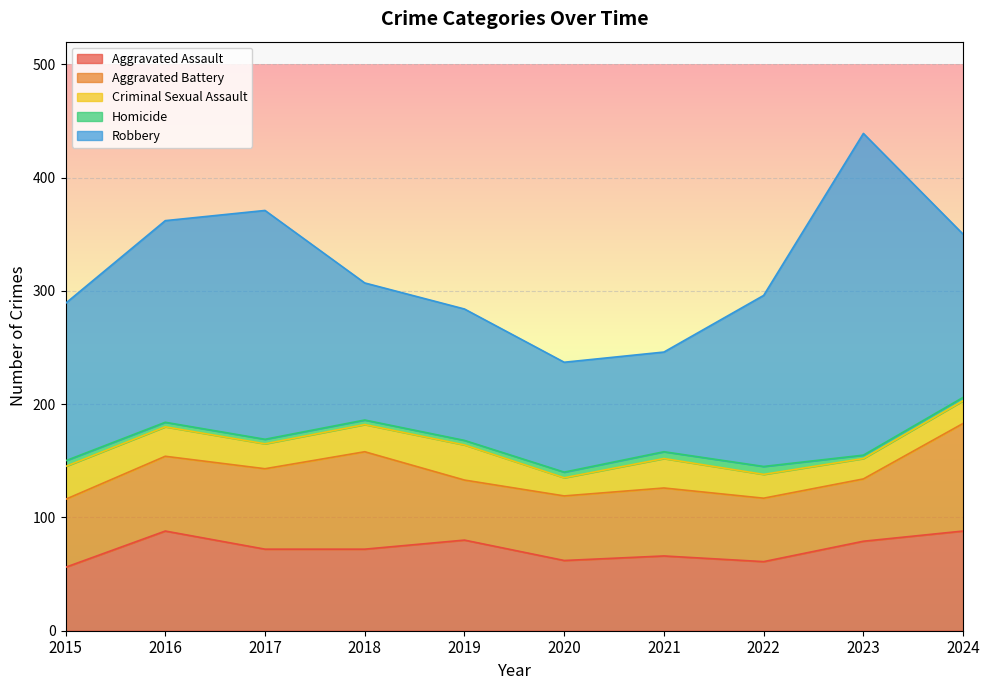

What is the maximum value for Robbery?

284